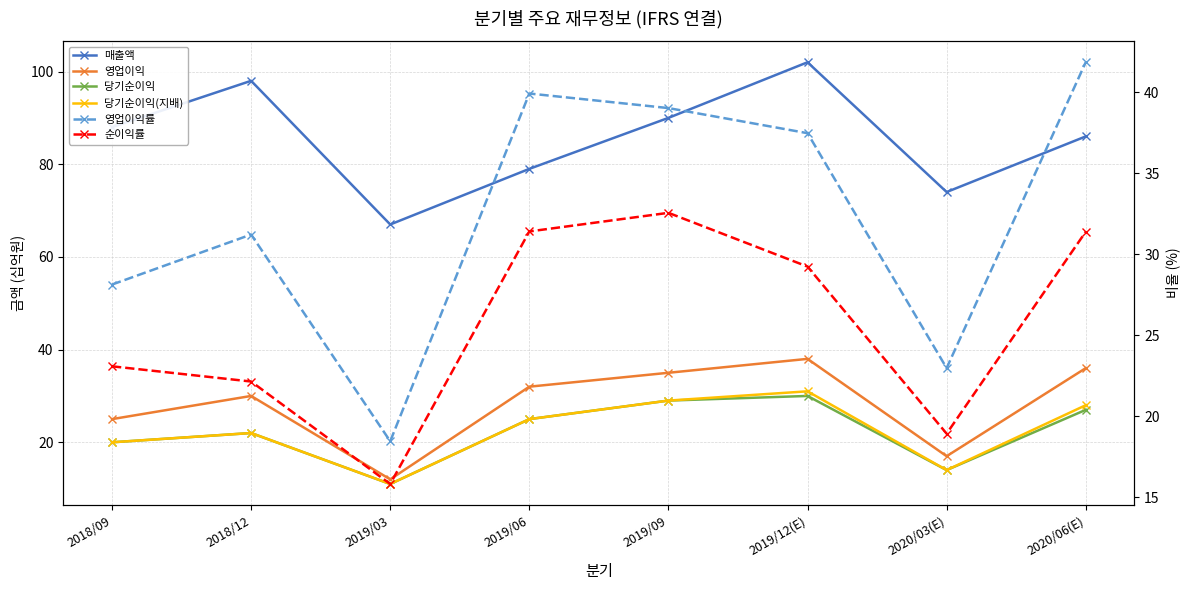

What is the difference between the maximum and second lowest values in the 영업이익 series?

21.0